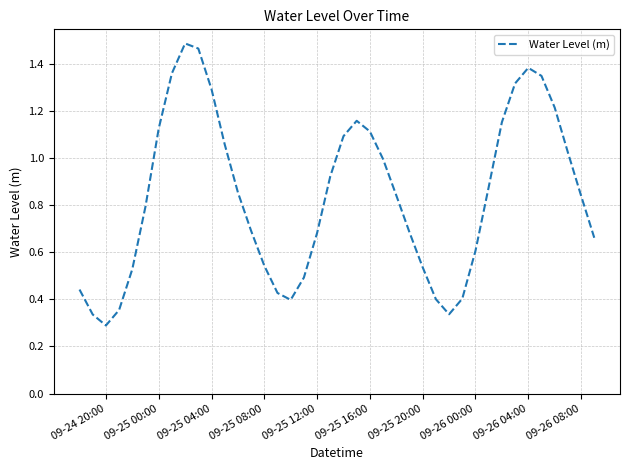

Is it true that the value at 09-26 00:00 is 1.0?

False